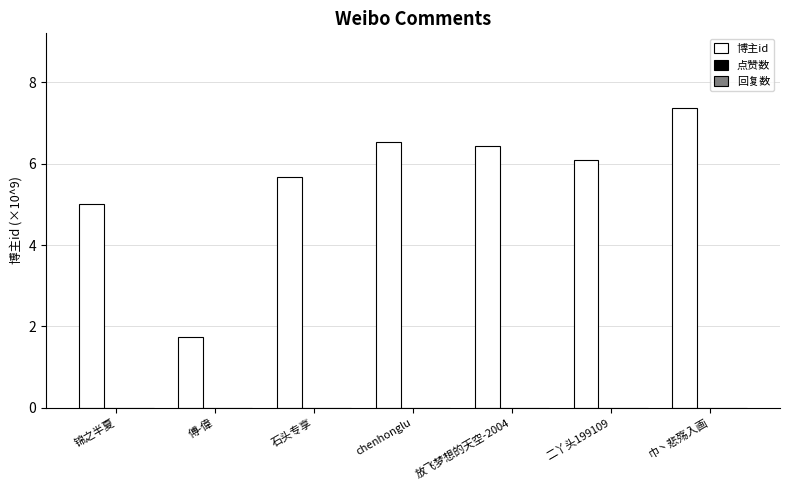

What is the change in value from 石头专享 to 放飞梦想的天空-2004?

+0.8